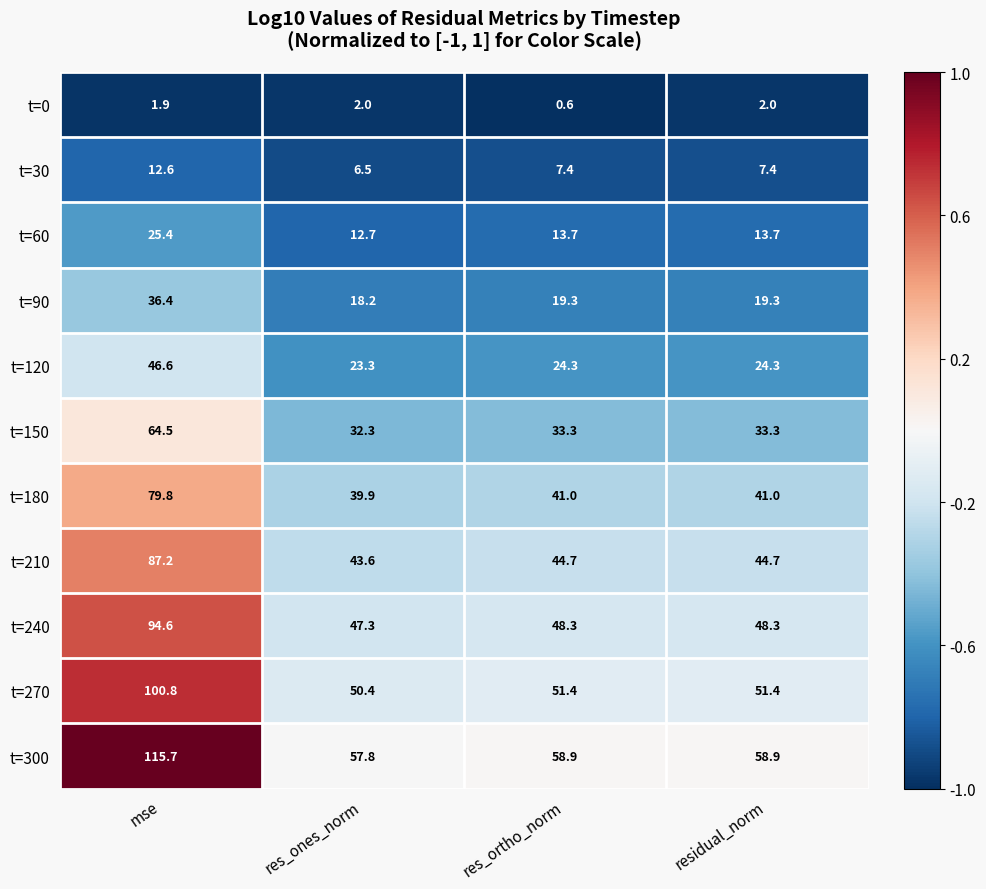

How many values in the t=30 series exceed 7?

3